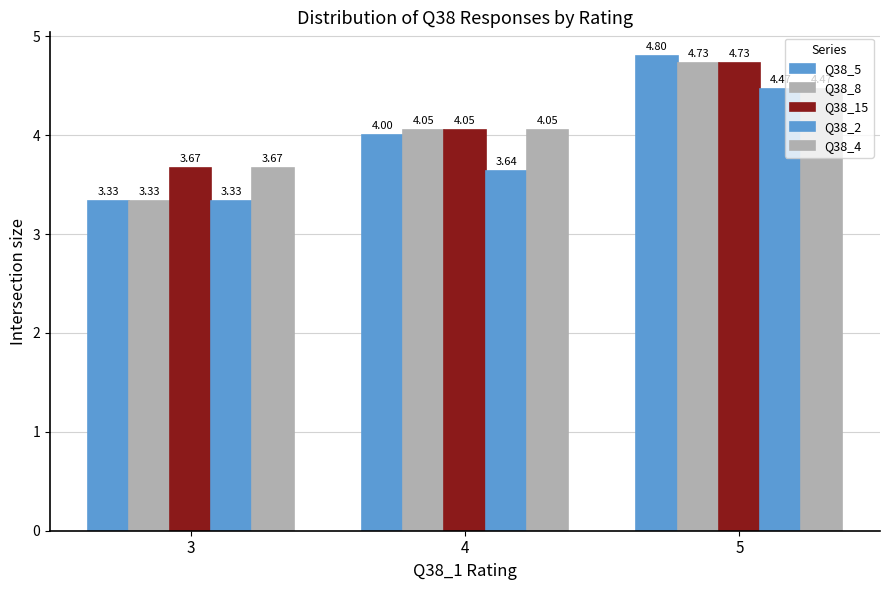

At how many categories does at least one series exceed 3?

3